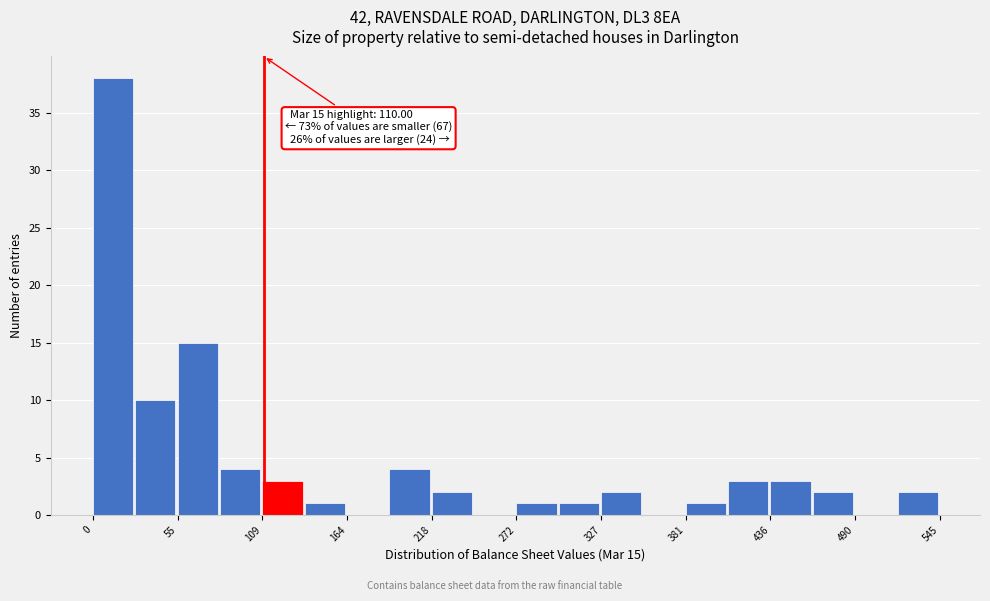

Read against the x-axis, roughly where is the centre of the tallest bar?

10